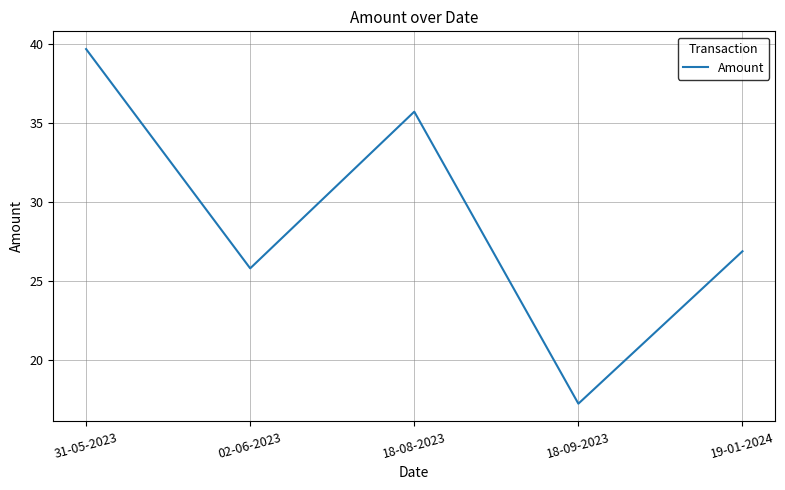

At which label does the data first exceed 26?

31-05-2023